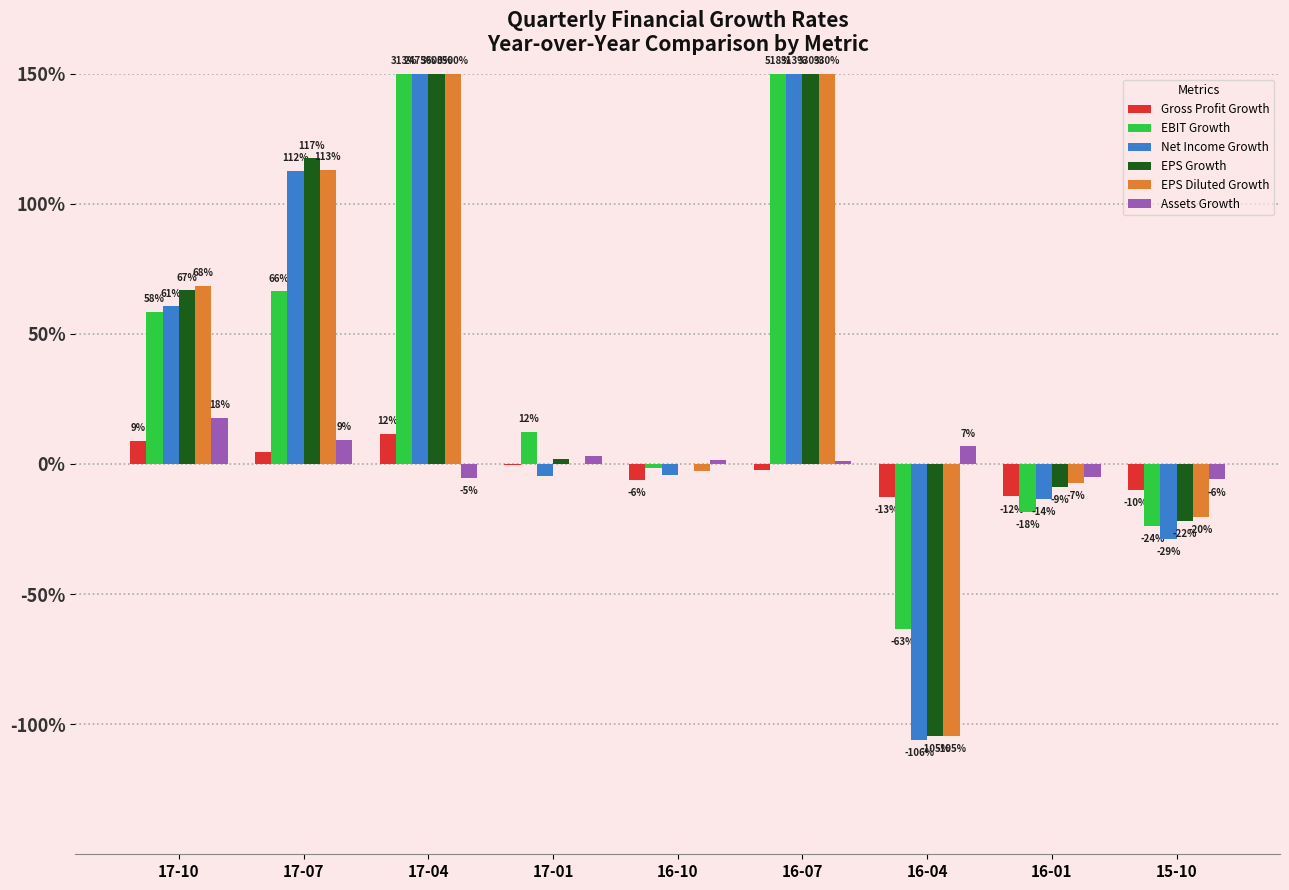

Reading right to left, transcribe all the data shown in this chart.

Gross Profit Growth: 15-10=-0.1	16-01=-0.1	16-04=-0.1	16-07=-0.0	16-10=-0.1	17-01=-0.0	17-04=0.1	17-07=0.0	17-10=0.1
EBIT Growth: 15-10=-0.2	16-01=-0.2	16-04=-0.6	16-07=1.5	16-10=-0.0	17-01=0.1	17-04=1.5	17-07=0.7	17-10=0.6
Net Income Growth: 15-10=-0.3	16-01=-0.1	16-04=-1.1	16-07=1.5	16-10=-0.0	17-01=-0.0	17-04=1.5	17-07=1.1	17-10=0.6
EPS Growth: 15-10=-0.2	16-01=-0.1	16-04=-1.0	16-07=1.5	16-10=0.0	17-01=0.0	17-04=1.5	17-07=1.2	17-10=0.7
EPS Diluted Growth: 15-10=-0.2	16-01=-0.1	16-04=-1.0	16-07=1.5	16-10=-0.0	17-01=0.0	17-04=1.5	17-07=1.1	17-10=0.7
Assets Growth: 15-10=-0.1	16-01=-0.0	16-04=0.1	16-07=0.0	16-10=0.0	17-01=0.0	17-04=-0.1	17-07=0.1	17-10=0.2